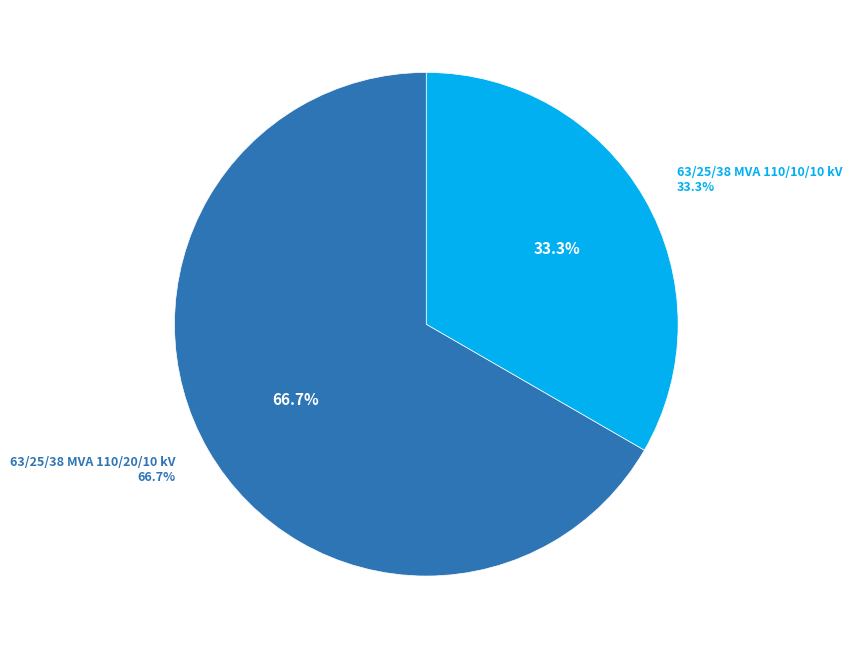

What percentage is the 63/25/38 MVA 110/20/10 kV slice, to the nearest percent?

67%